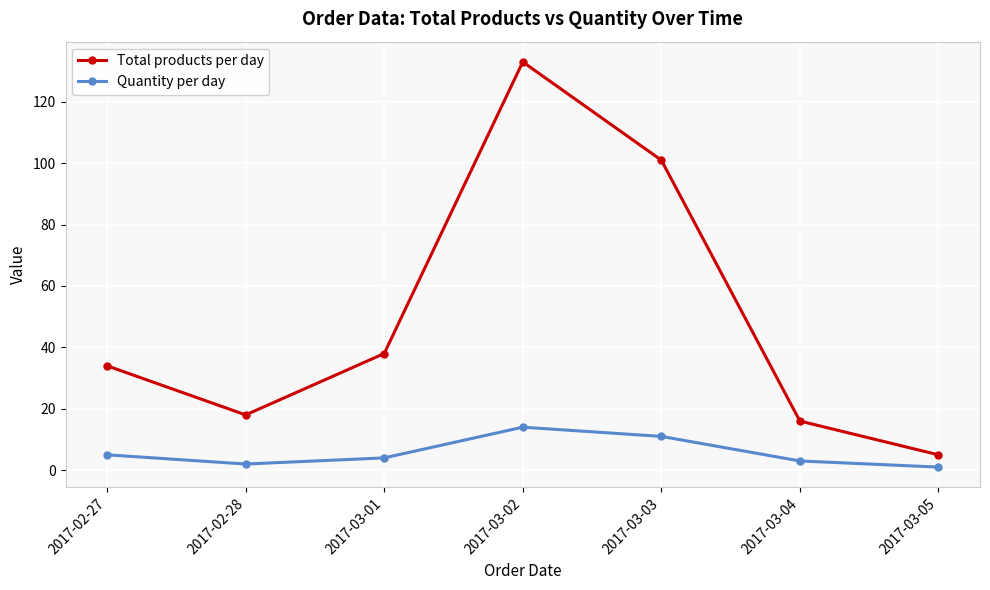

Does the chart display data point markers on the line(s)?

Yes